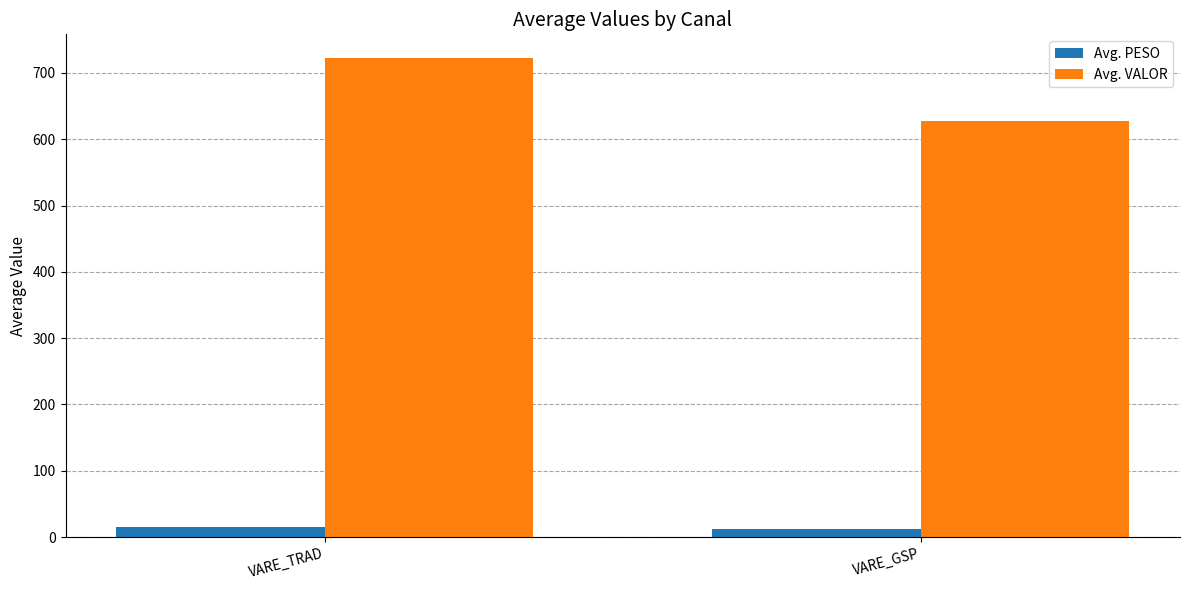

Is it true that Avg. VALOR equals 722.1 at VARE_TRAD?

True